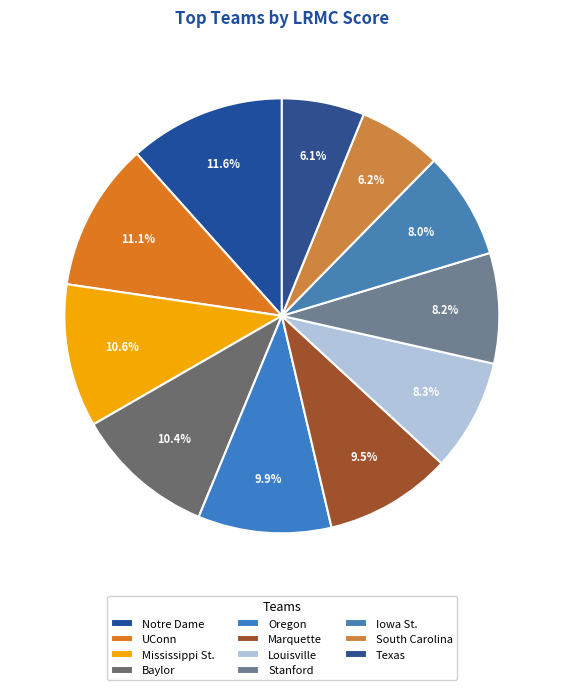

To the nearest percent, what is the difference between the largest and smallest slice percentages?

5%